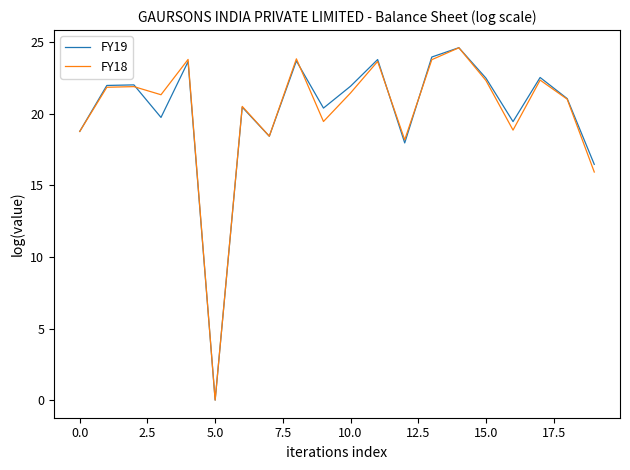

What is the greatest value displayed?

24.6